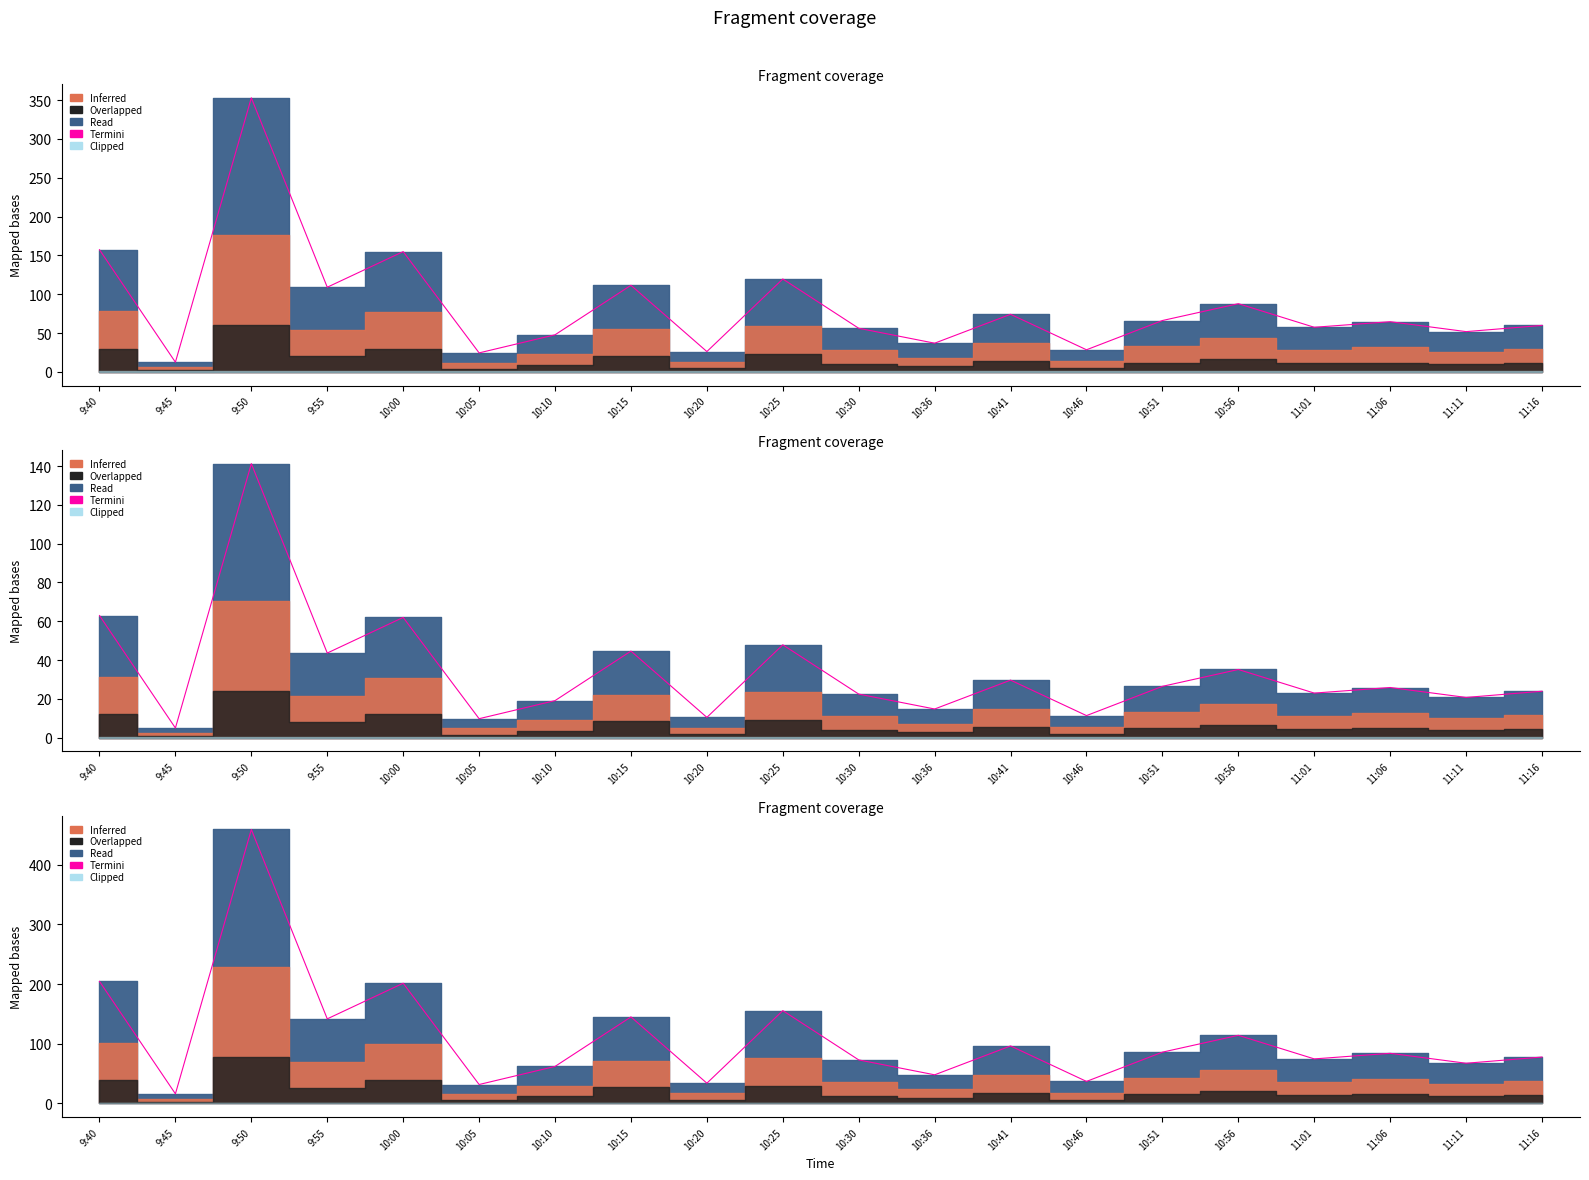

Rank the categories by value from highest to lowest.

9:50, 9:40, 10:00, 10:25, 10:15, 9:55, 10:56, 10:41, 10:51, 11:06, 11:16, 11:01, 10:30, 11:11, 10:10, 10:36, 10:46, 10:20, 10:05, 9:45